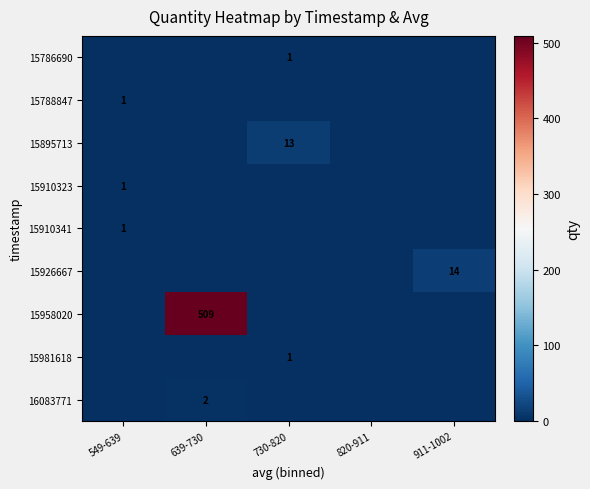

The 15958020 series shows 760 at 639-730. True or false?

False